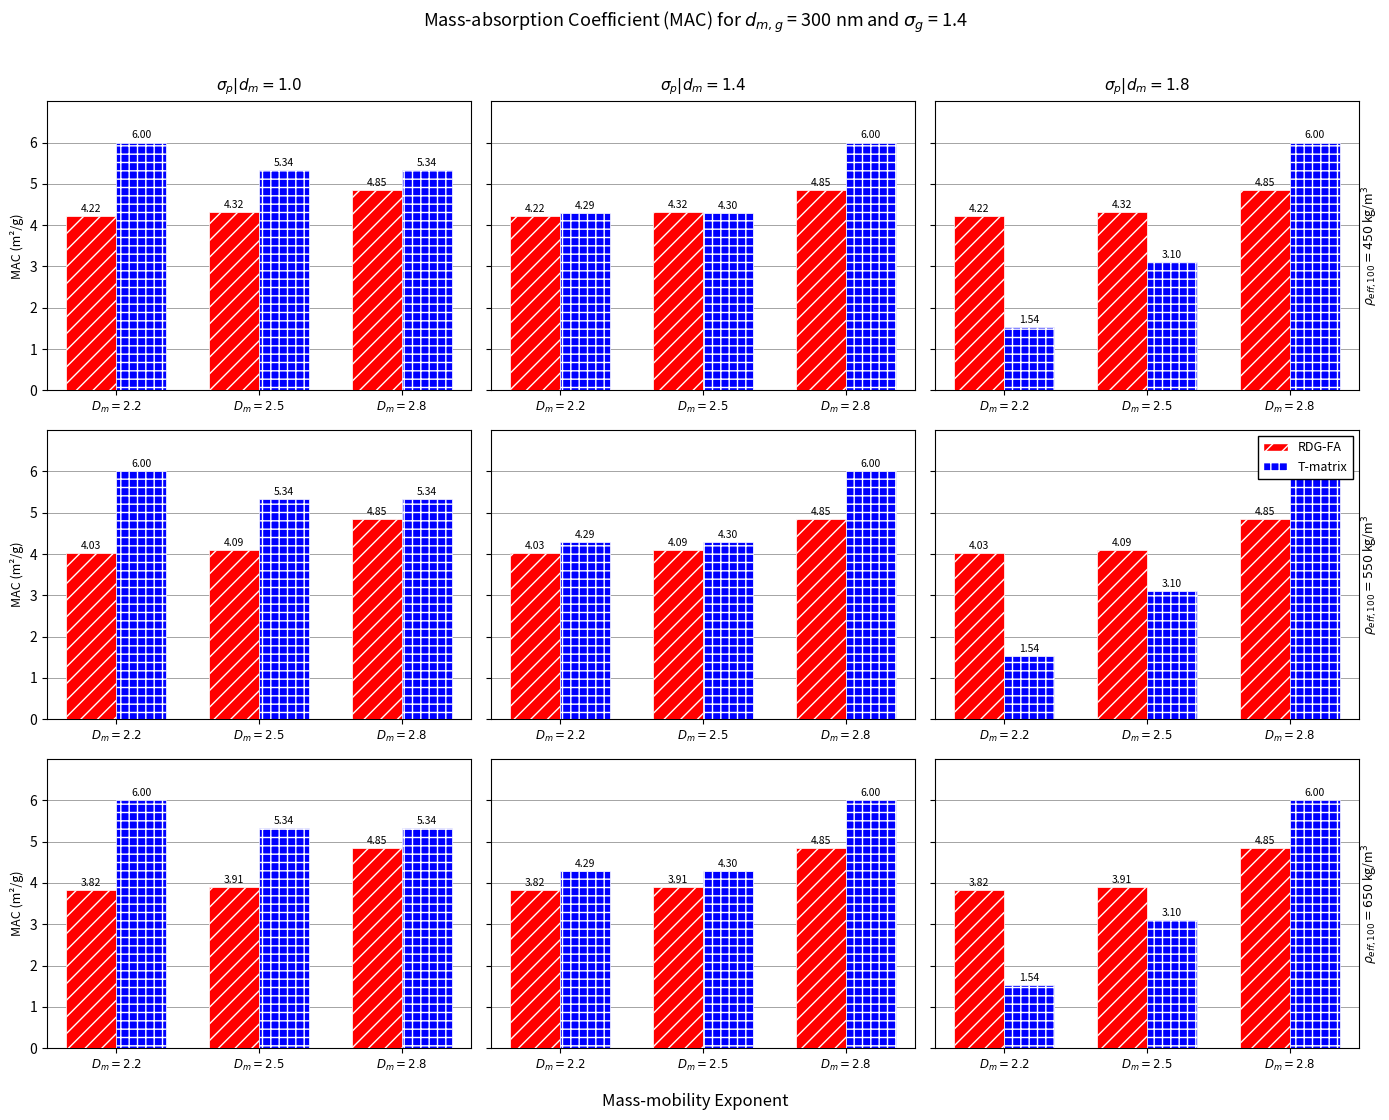

What is the maximum value shown in the chart?

6.0